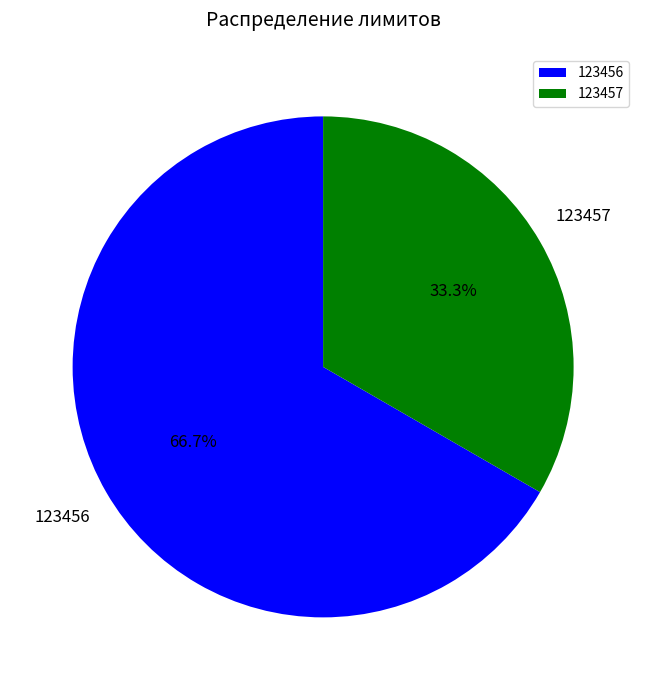

What is the ratio of the value at 123457 to the value at 123456?

0.5